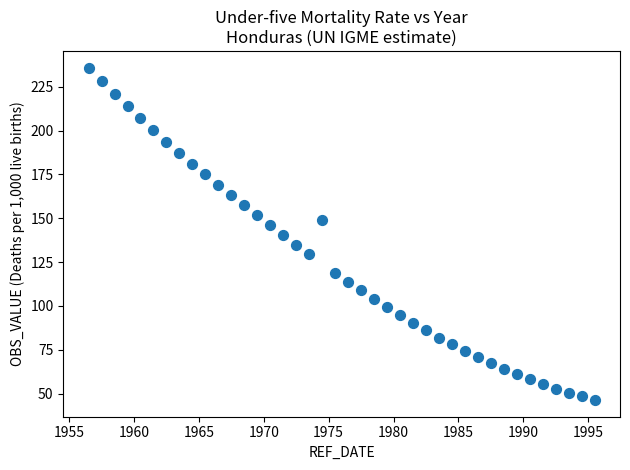

What is the range of Y values (max minus min)?

189.5